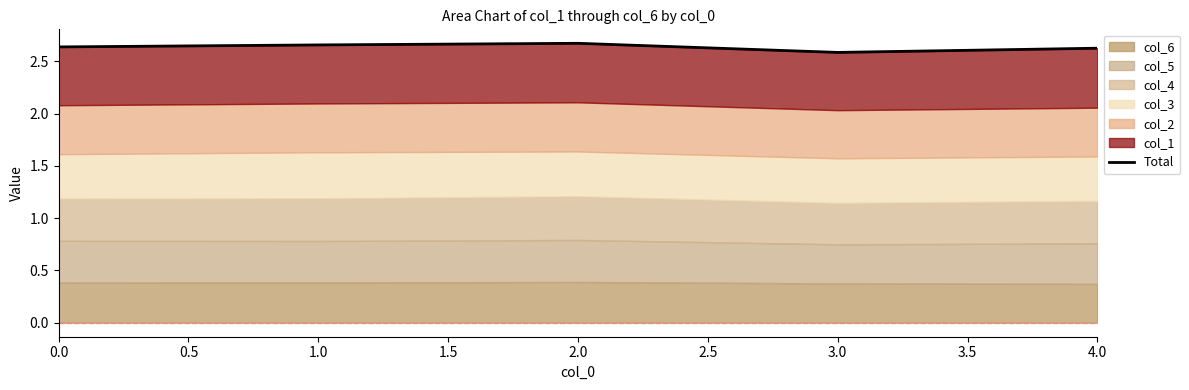

Is it true that the value at 1.0 is 1.7?

False